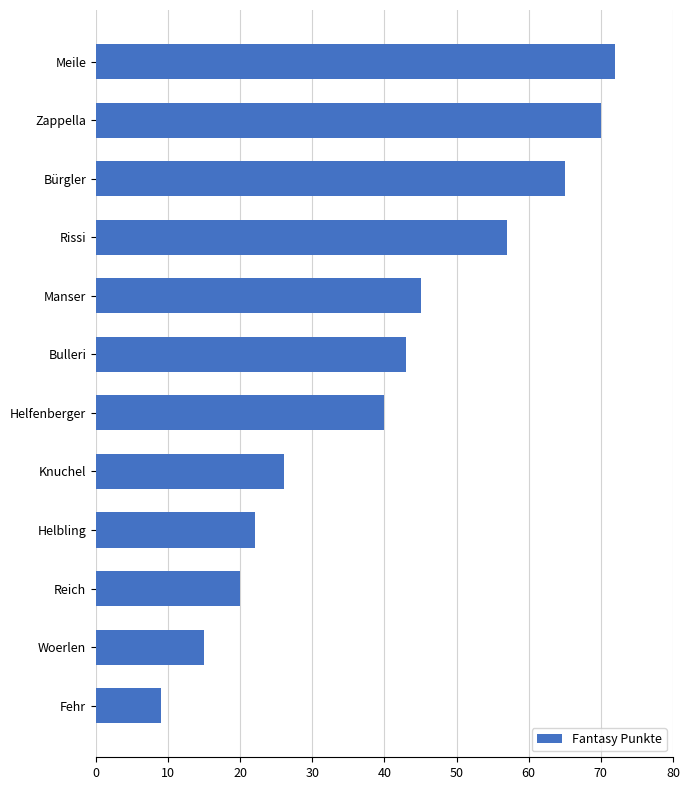

Rank the categories by value from lowest to highest.

Fehr, Woerlen, Reich, Helbling, Knuchel, Helfenberger, Bulleri, Manser, Rissi, Bürgler, Zappella, Meile